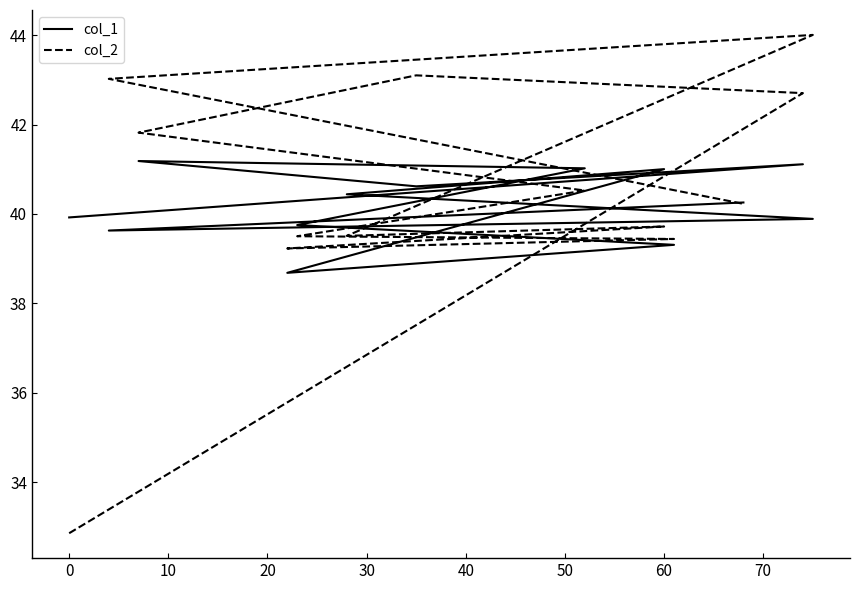

How many values in the col_2 series exceed 40?

7